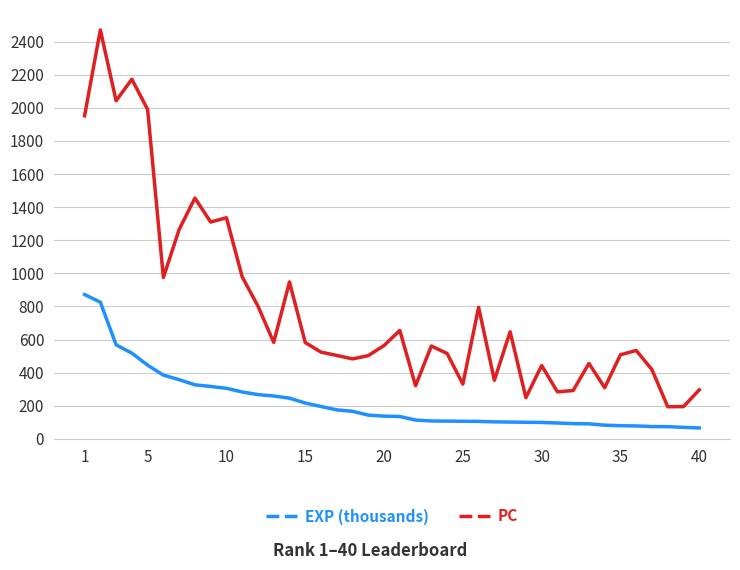

What is the lowest value of the PC series?

194.0